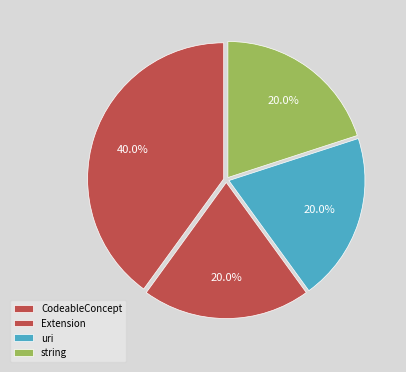

Which slice is the largest?

CodeableConcept